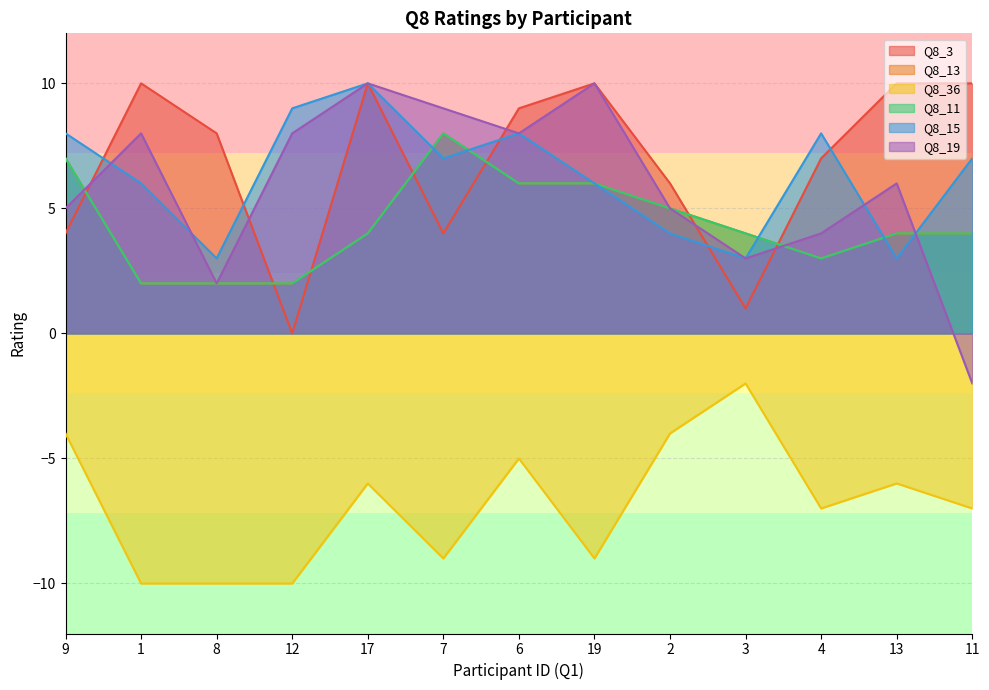

What is the value of the Q8_3 point at the 12th from the left?

10